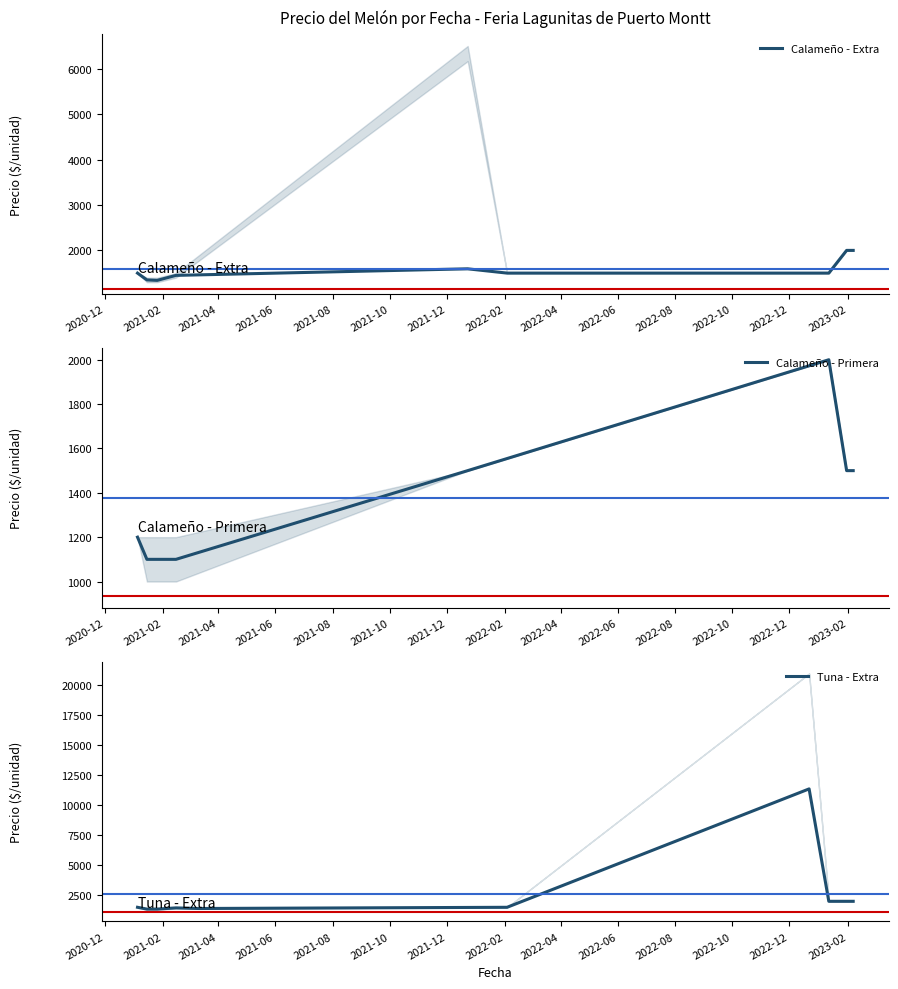

True or false: Precio maximo and Precio promedio ponderado cross at least once.

False